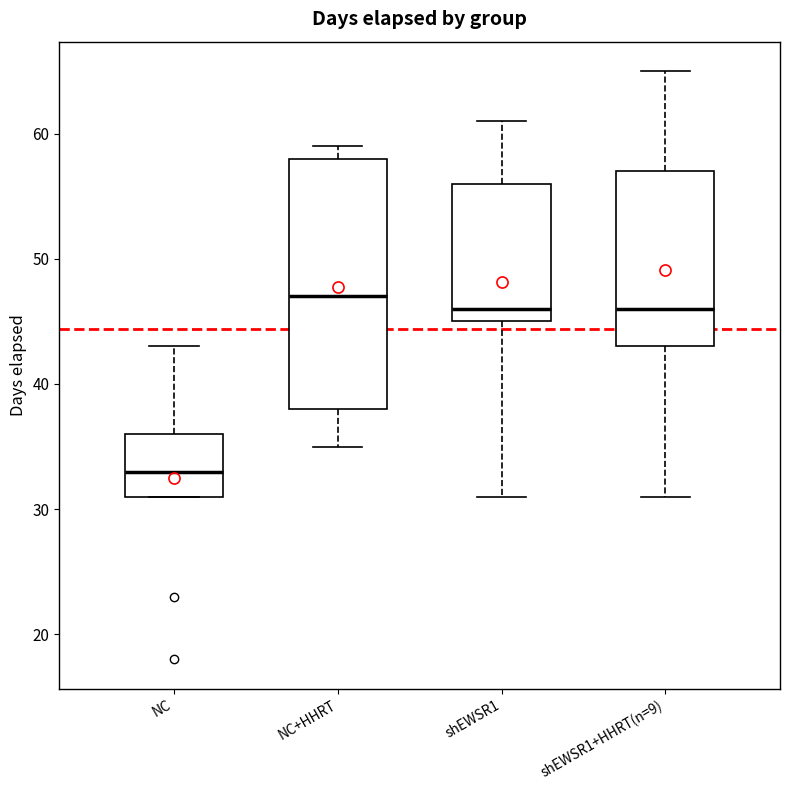

Reading left to right, transcribe this box plot: for each box, give where its median line is, the range the box spans, and where its two whiskers end, as read against the y-axis. The values are not printed on the chart, so give them approximately, as read against the axis.

NC: median 33, box 31 to 36, whiskers 31 to 43
NC+HHRT: median 47, box 38 to 58, whiskers 35 to 59
shEWSR1: median 46, box 45 to 56, whiskers 31 to 61
shEWSR1+HHRT(n=9): median 46, box 43 to 57, whiskers 31 to 65